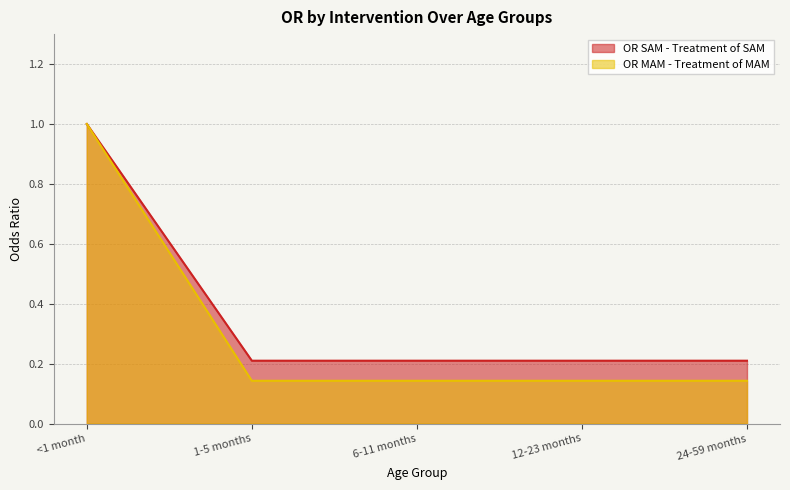

What is the sum of the OR MAM - Treatment of MAM values at 24-59 months and 12-23 months?

0.3